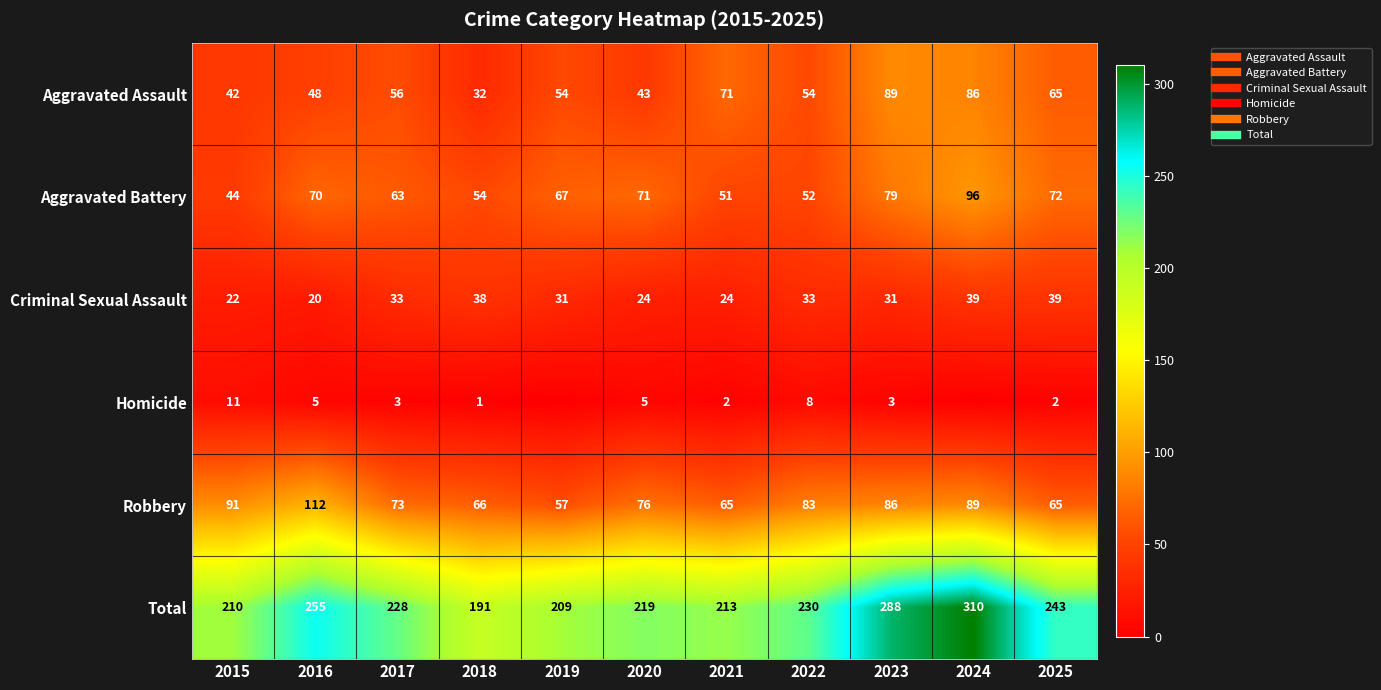

The value of Criminal Sexual Assault at 2016 is 13. True or false?

False